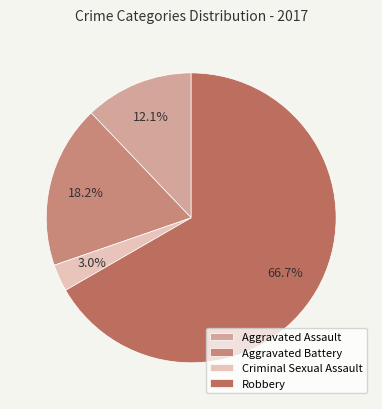

Approximately how many times larger is the value at Aggravated Assault compared to Aggravated Battery?

0.7